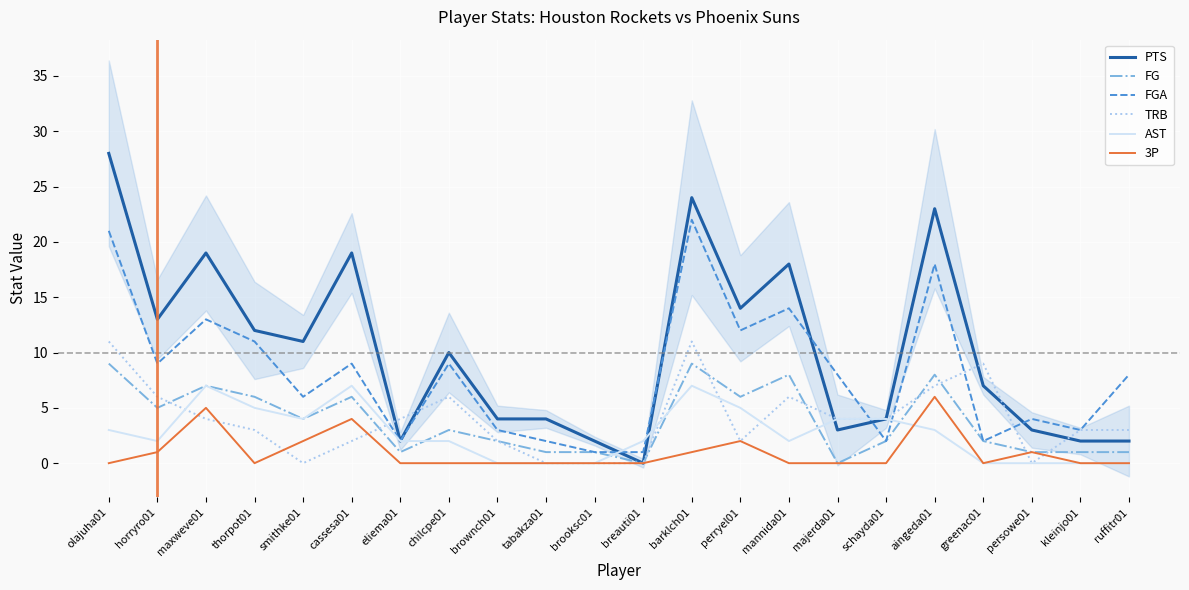

List the labels in order of AST value, largest first.

maxweve01, cassesa01, barklch01, thorpot01, perryel01, smithke01, majerda01, schayda01, olajuha01, aingeda01, horryro01, eliema01, chilcpe01, breauti01, mannida01, brownch01, tabakza01, brooksc01, greenac01, persowe01, kleinjo01, ruffitr01